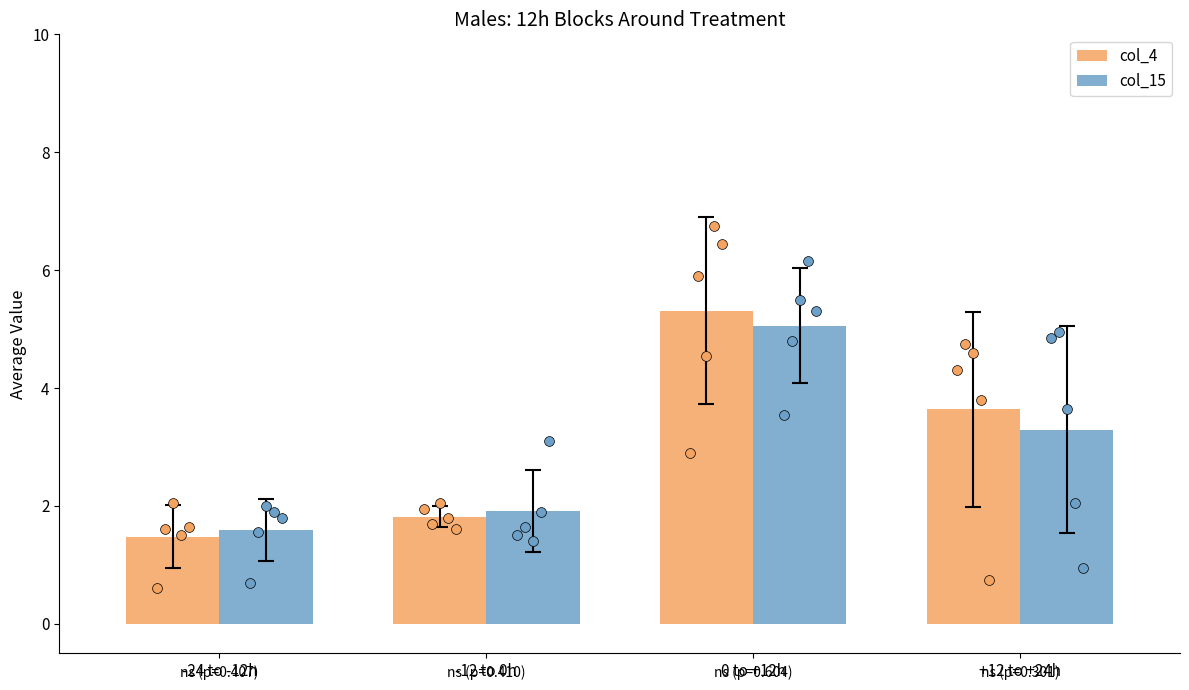

What are all the series names shown in the legend?

col_4, col_15